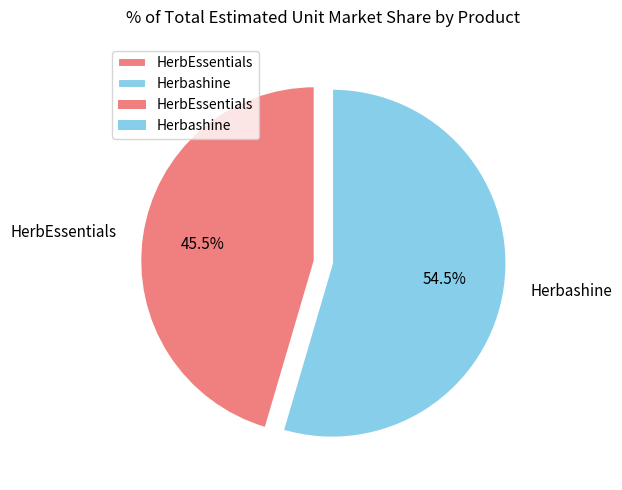

To the nearest percent, what is the difference between the Herbashine and HerbEssentials slice percentages?

9%